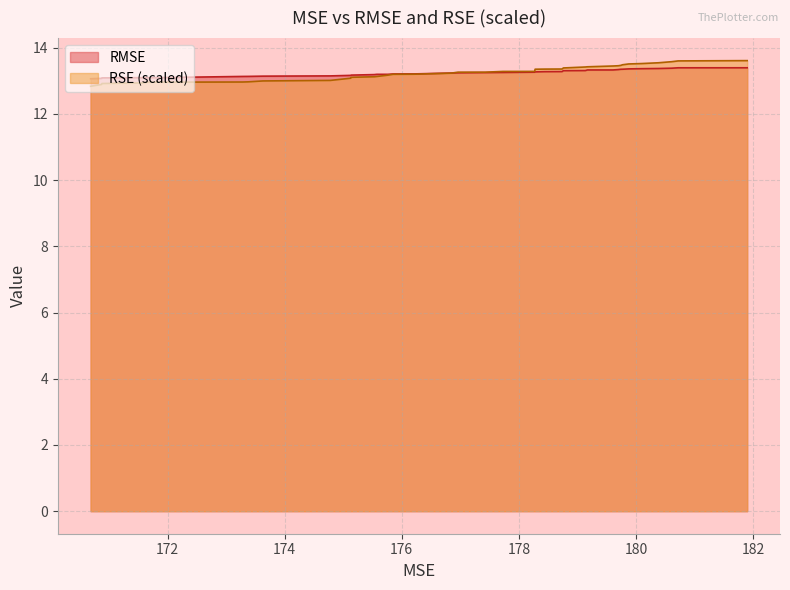

Which series changed the most between 170.8797047179728 and 179.874352263855?

RSE